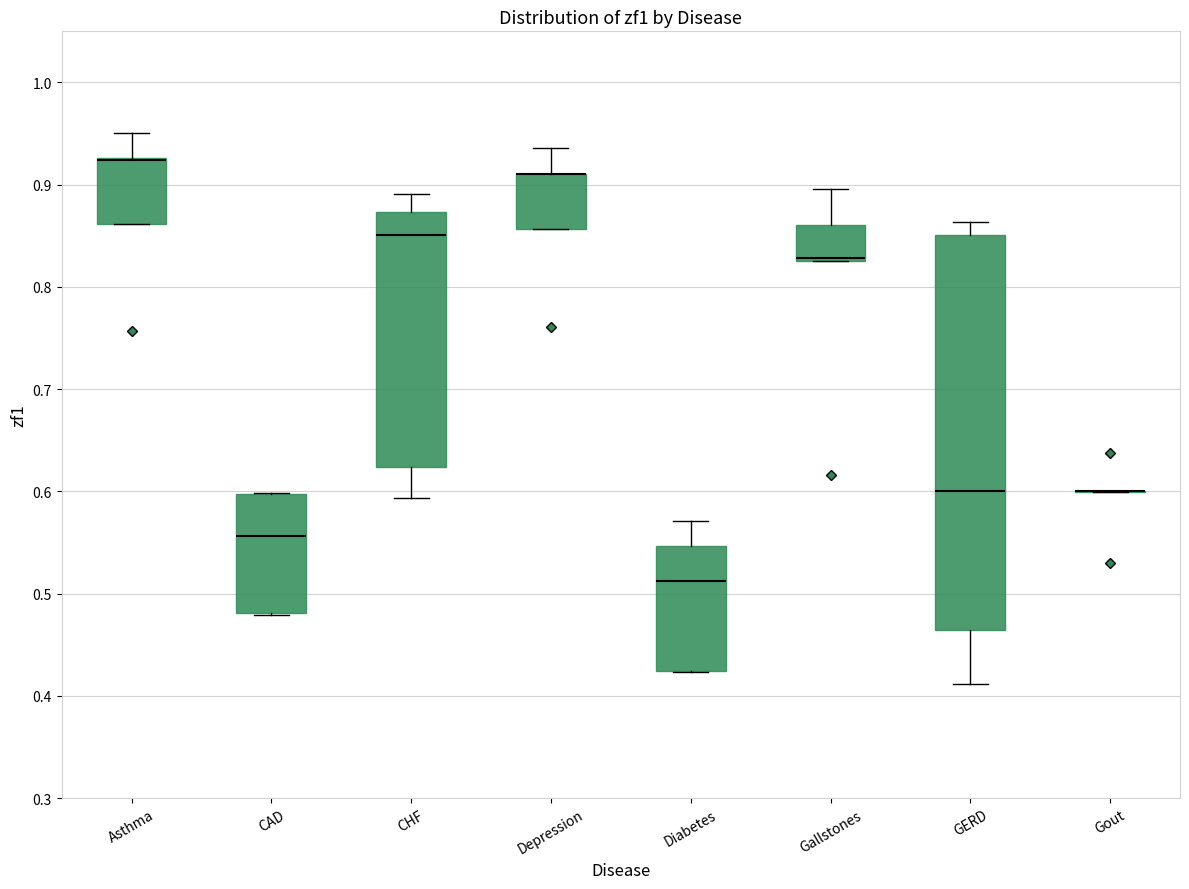

Reading left to right, read every box against the y-axis: the position of its median line, the range the box covers, and the ends of its whiskers. The values are not printed on the chart, so give them approximately, as read against the axis.

Asthma: median 0.92 (drawn on the box's upper edge), box 0.86 to 0.93, whiskers 0.86 to 0.95
CAD: median 0.56, box 0.48 to 0.60, whiskers 0.48 to 0.60
CHF: median 0.85, box 0.62 to 0.87, whiskers 0.59 to 0.89
Depression: median 0.91 (drawn on the box's upper edge), box 0.86 to 0.91, whiskers 0.86 to 0.94
Diabetes: median 0.51, box 0.42 to 0.55, whiskers 0.42 to 0.57
Gallstones: median 0.83 (just above the box's lower edge), box 0.83 to 0.86, whiskers 0.83 to 0.90
GERD: median 0.60, box 0.46 to 0.85, whiskers 0.41 to 0.86
Gout: box collapsed to a line at 0.60, whiskers 0.60 to 0.60